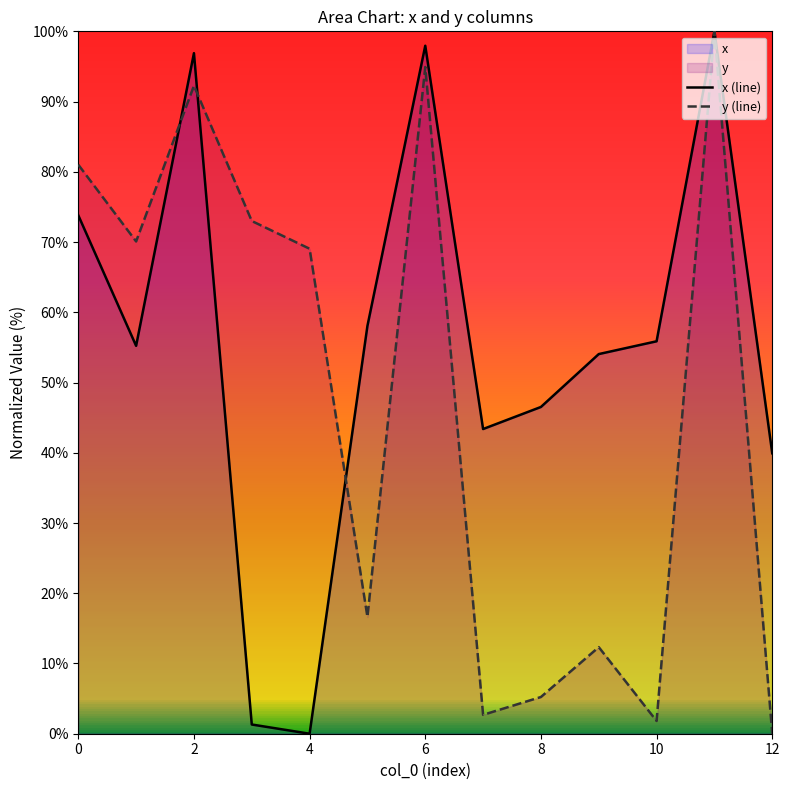

Rank the series at 11 from highest to lowest value.

x (line), y (line)